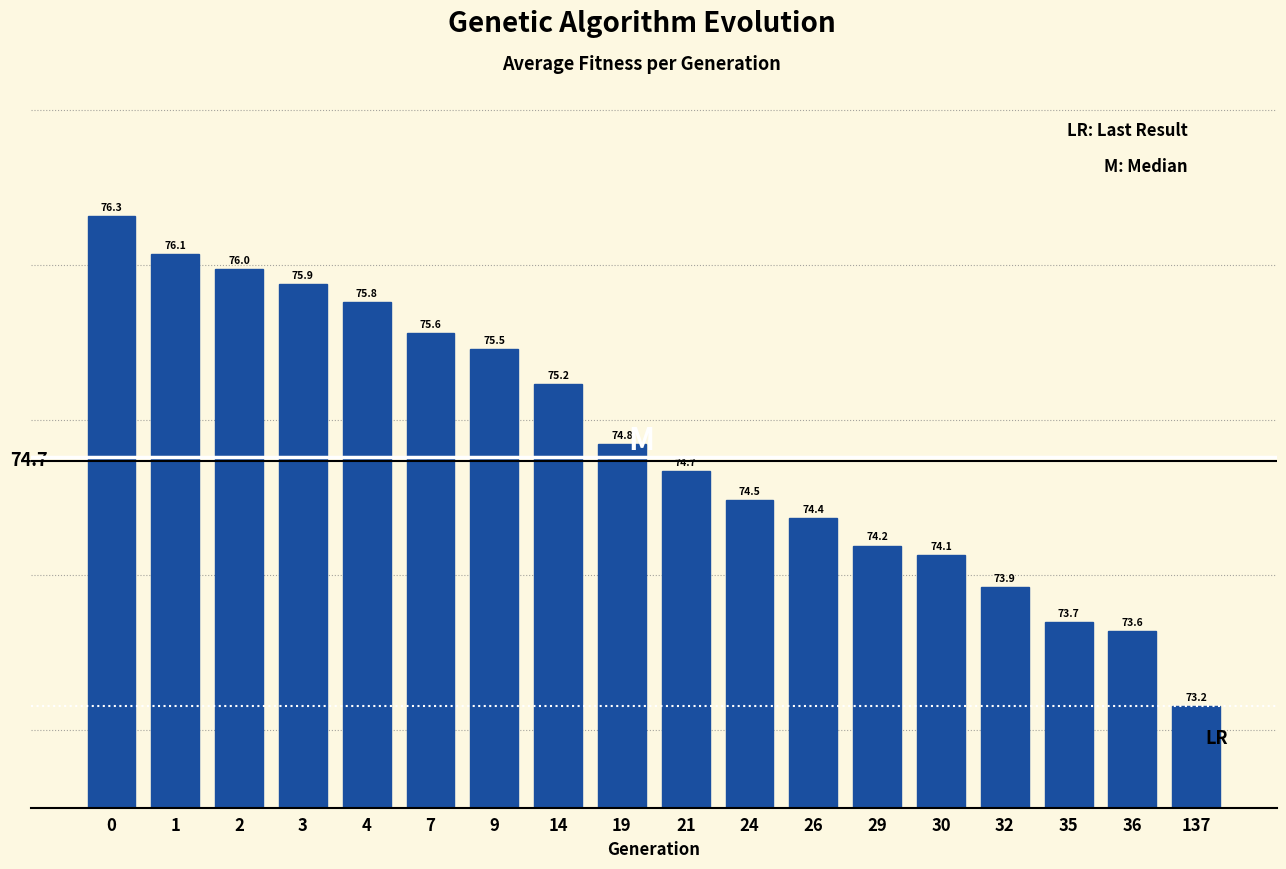

Reading right to left, transcribe all the data shown in this chart.

73.2	73.6	73.7	73.9	74.1	74.2	74.4	74.5	74.7	74.8	75.2	75.5	75.6	75.8	75.9	76.0	76.1	76.3